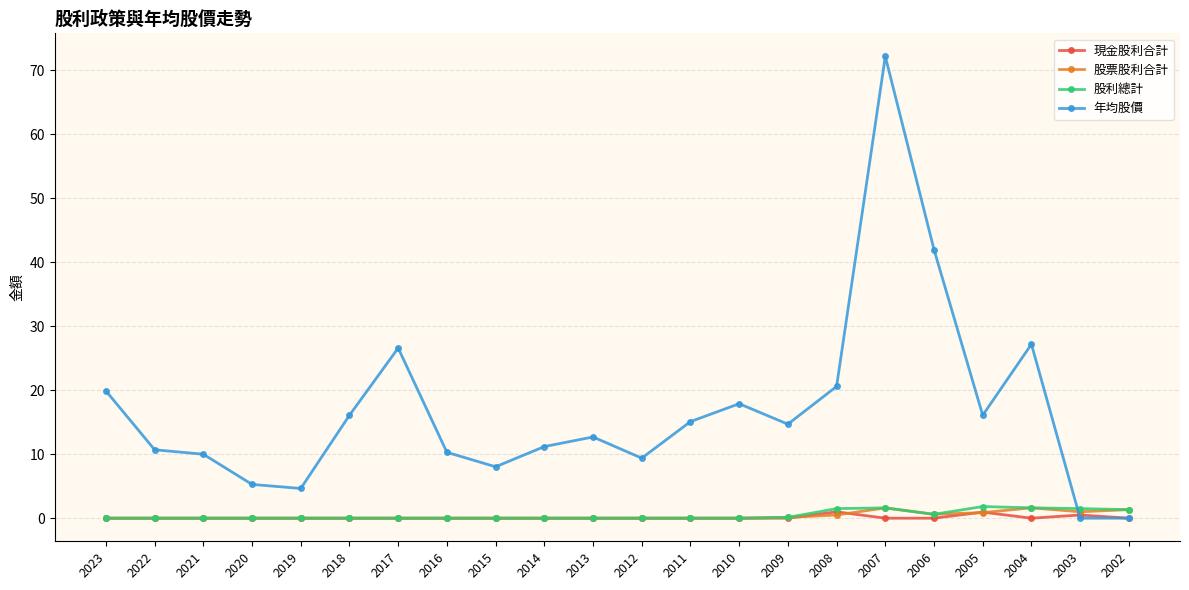

How many categories are shown in the chart?

22